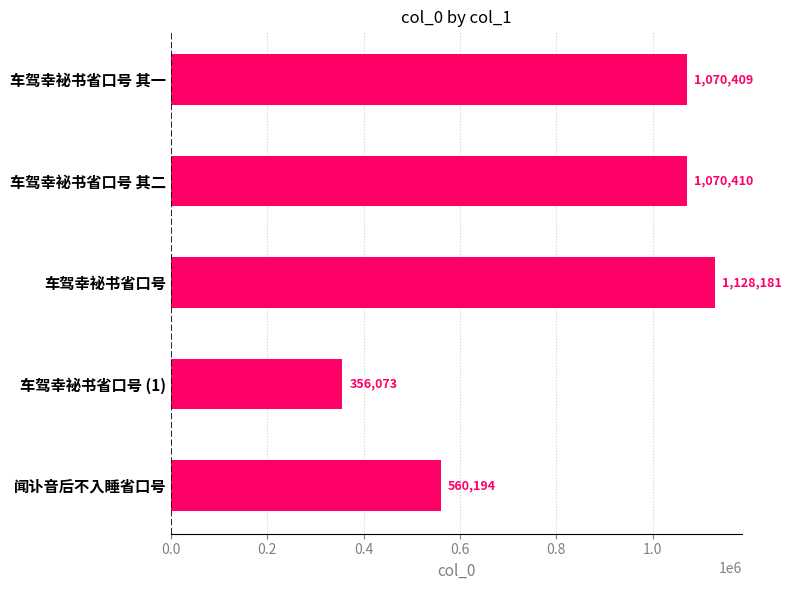

The chart shows a value of 139414 at 闻讣音后不入睡省口号. True or false?

False